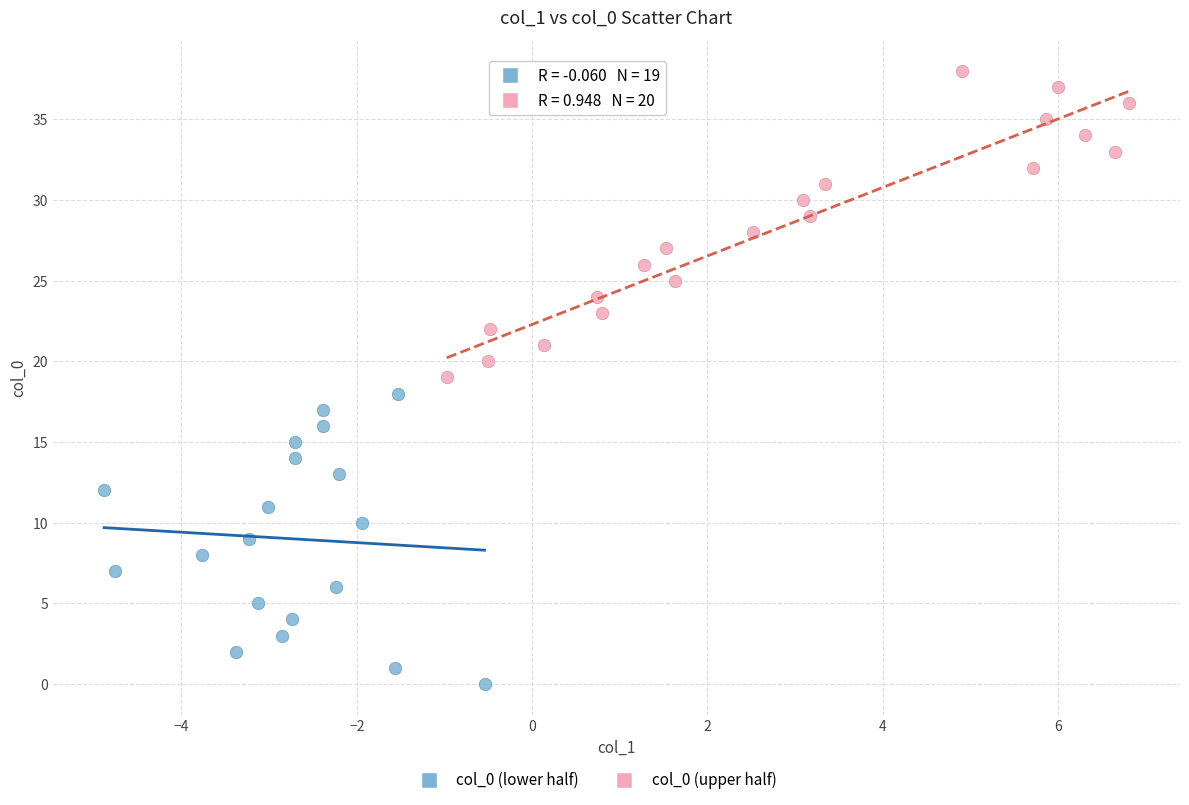

Which series has the widest spread of Y values?

col_0 (upper half)